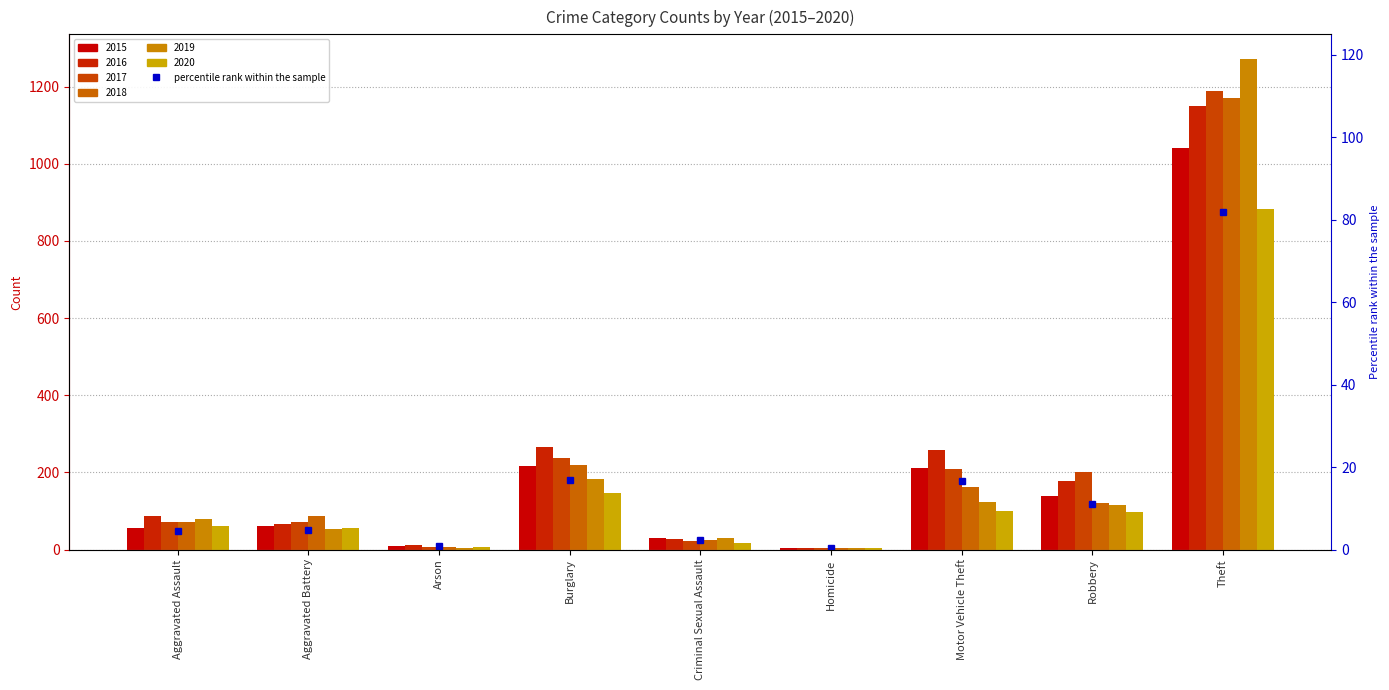

Which has a higher value, Burglary or Aggravated Battery?

Burglary